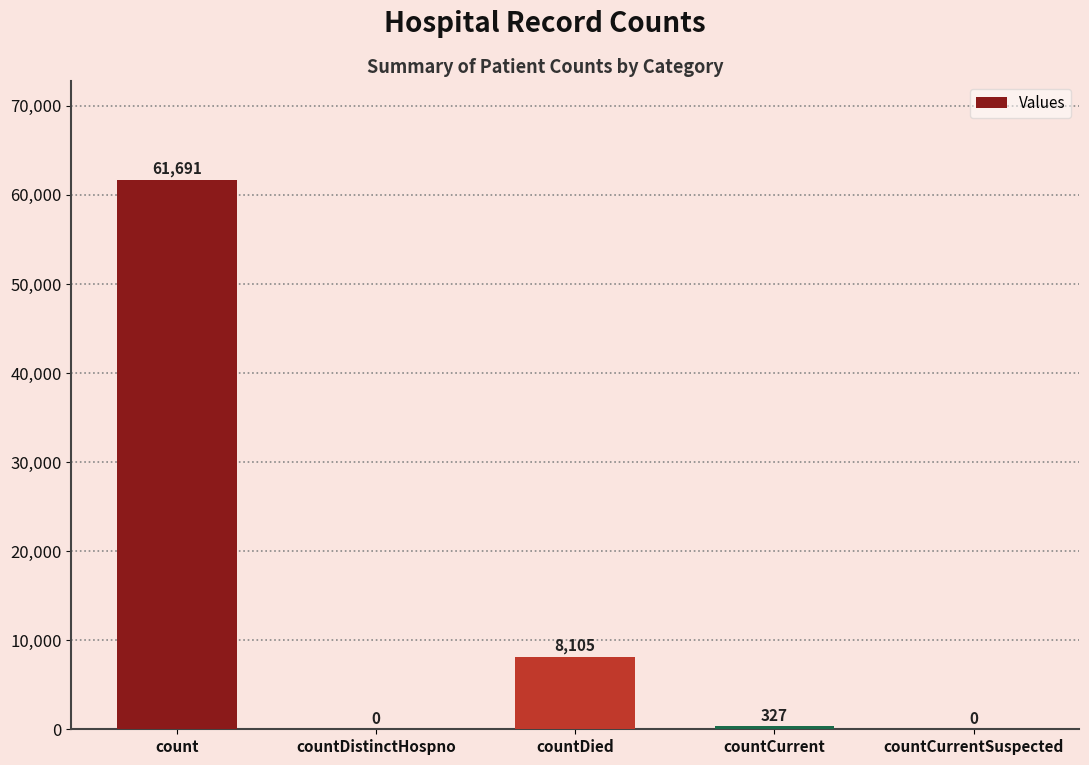

The value at countDistinctHospno is 0. True or false?

True